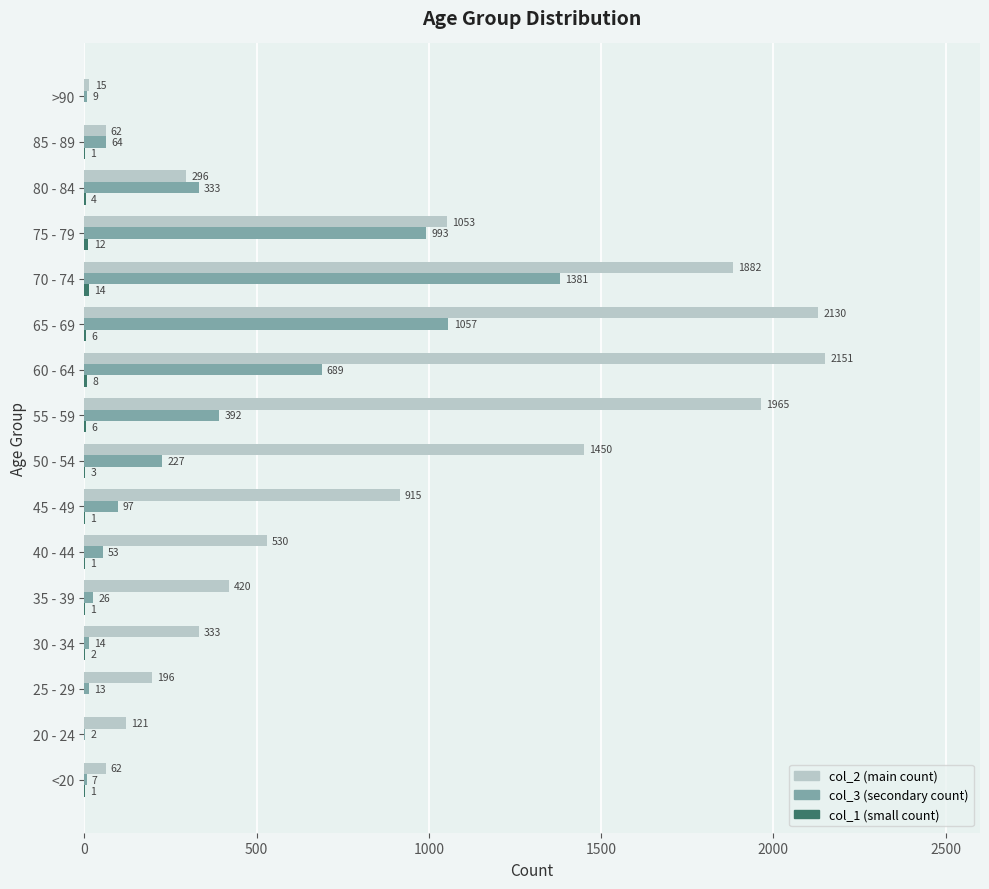

At which category is the sum across all series the highest?

70 - 74